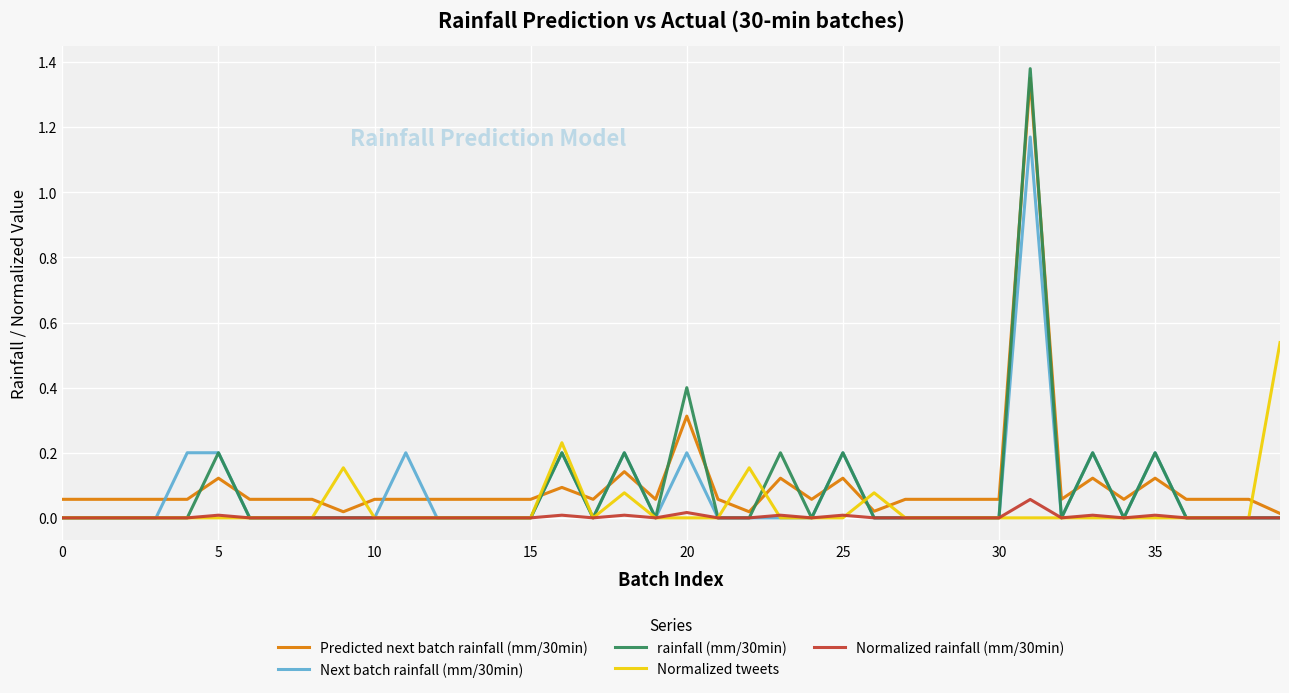

True or false: Next batch rainfall (mm/30min) and rainfall (mm/30min) intersect in this chart.

False